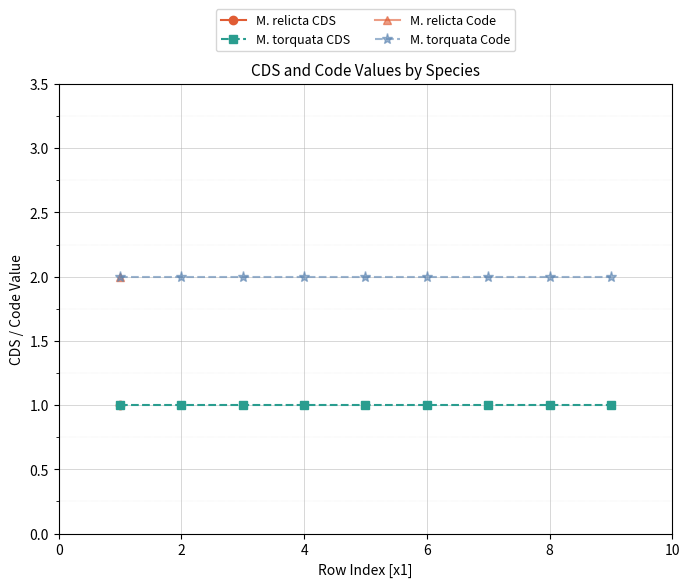

True or false: M. torquata Code and M. torquata CDS intersect in this chart.

False